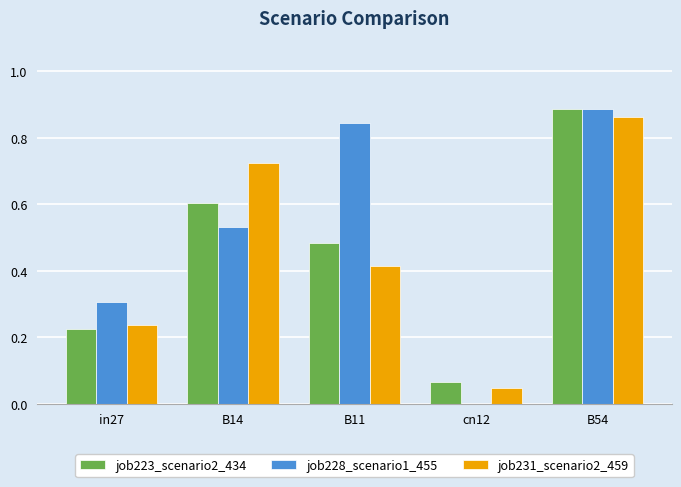

At which category is the sum across all series the highest?

B54